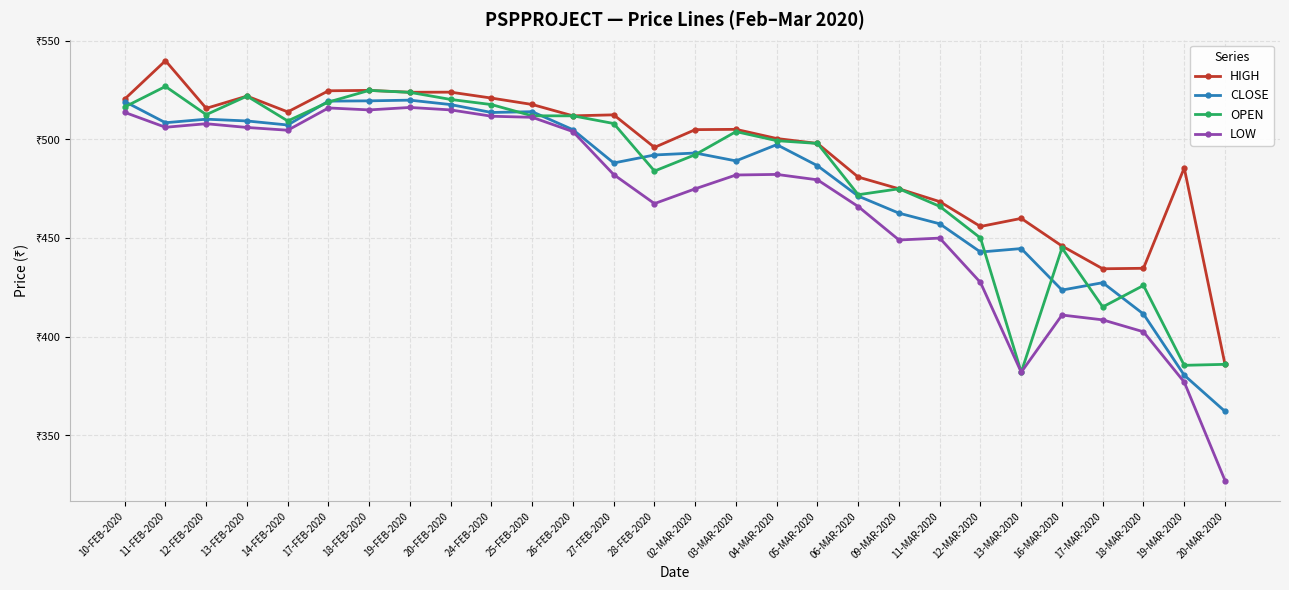

What are all the series names shown in the legend?

HIGH, CLOSE, OPEN, LOW